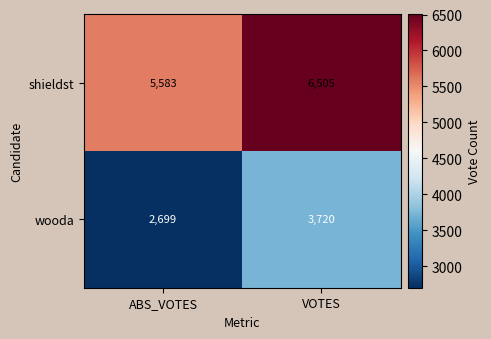

Rank the series at VOTES from lowest to highest value.

wooda, shieldst